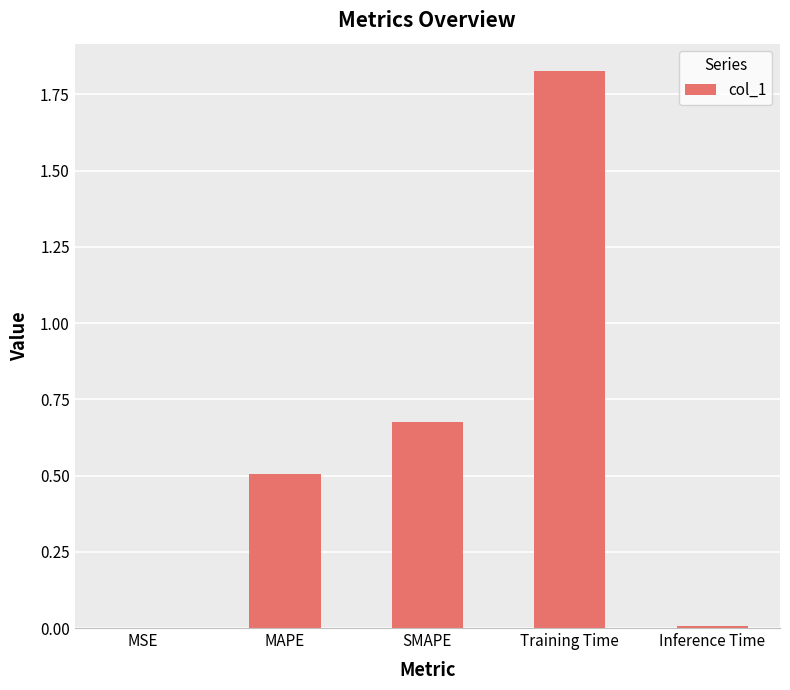

Which label corresponds to the largest value in the chart?

Training Time